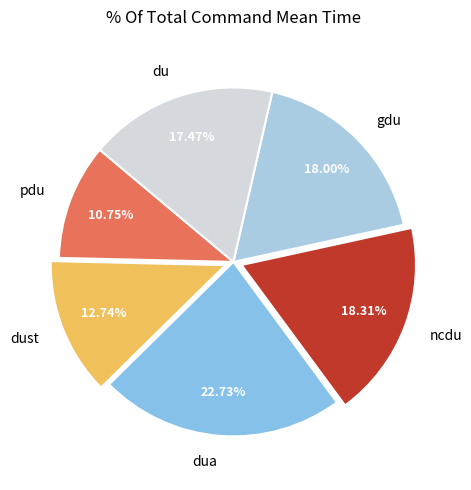

Is it true that dust is 13% of the pie?

True